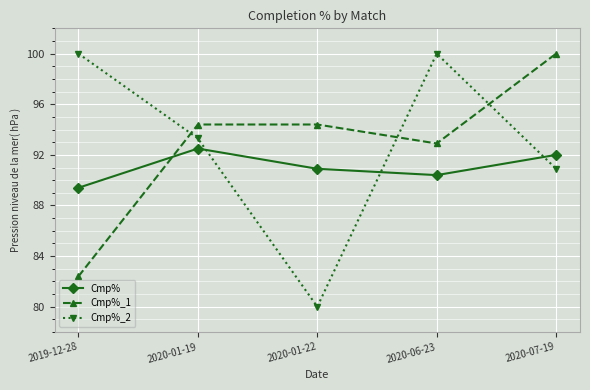

What is the sum of all Cmp% values?

455.2